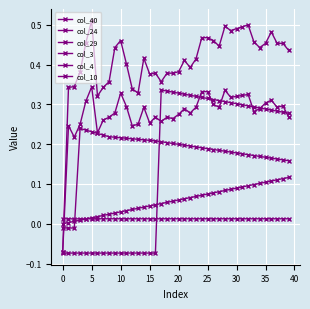

How many negative values does the col_24 series have?

3